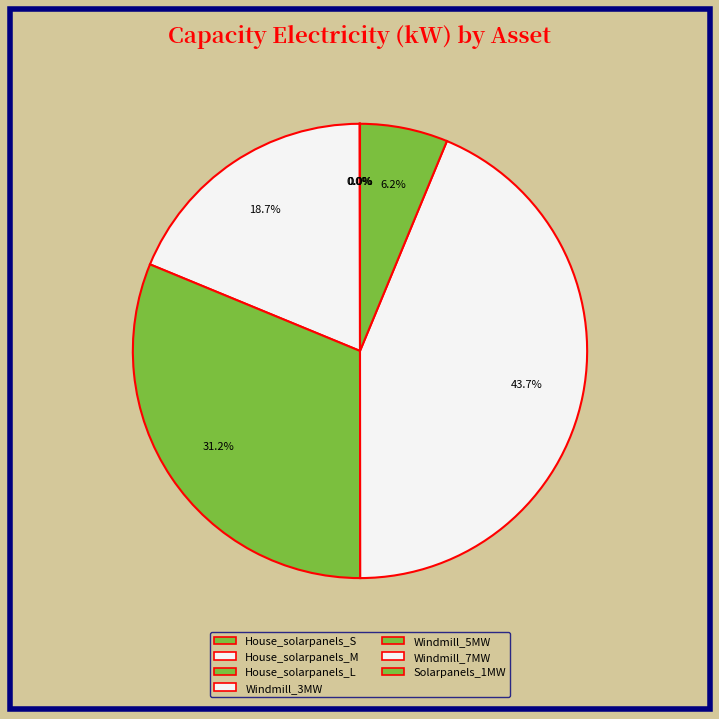

To the nearest percent, what is the average slice percentage?

14%